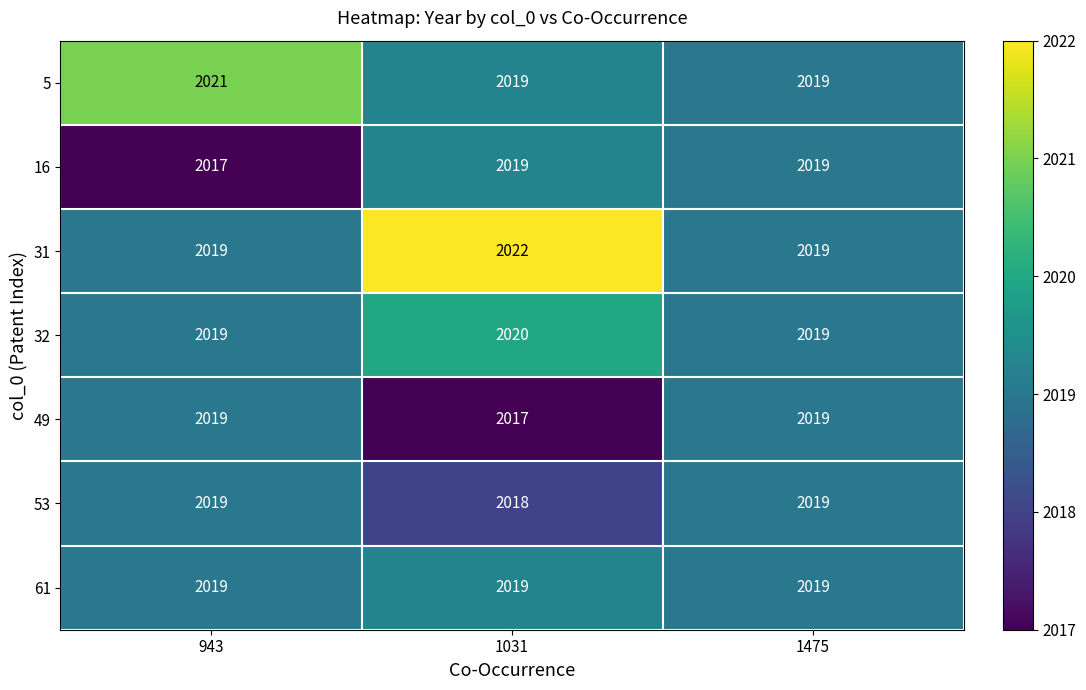

What is the total value across all series at 943?

14133.0